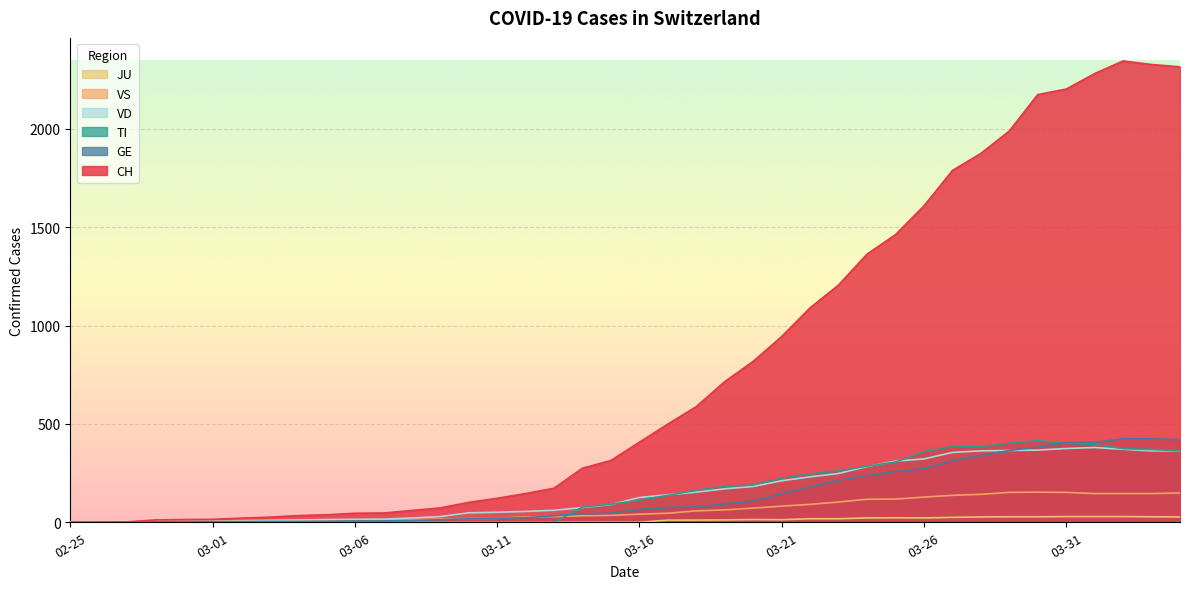

How many lines are shown in the chart?

6